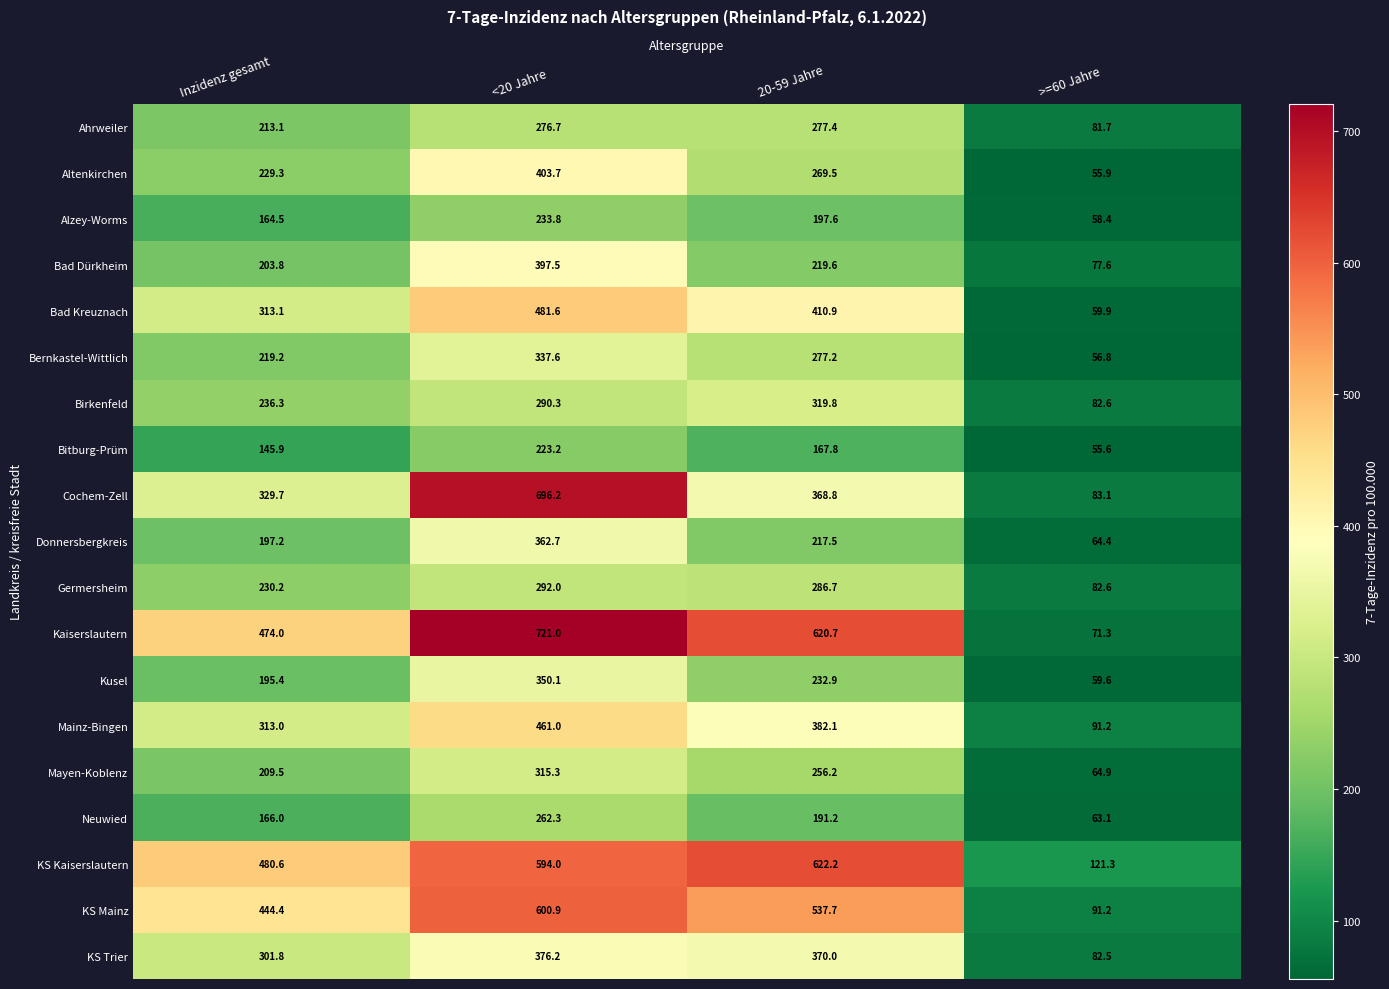

Count the number of data series in this chart.

19